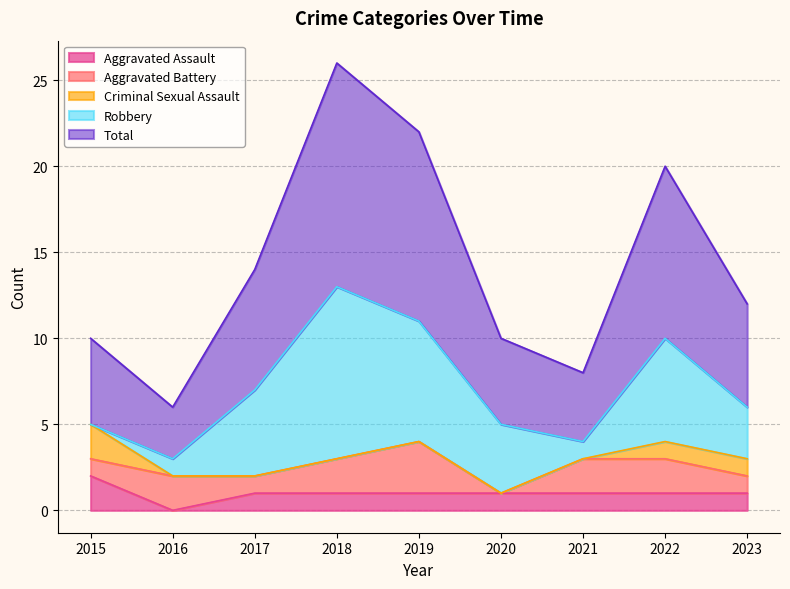

Reading left to right, extract all data points from this chart.

Aggravated Assault: 2015=2	2016=0	2017=1	2018=1	2019=1	2020=1	2021=1	2022=1	2023=1
Aggravated Battery: 2015=1	2016=2	2017=1	2018=2	2019=3	2020=0	2021=2	2022=2	2023=1
Criminal Sexual Assault: 2015=2	2016=0	2017=0	2018=0	2019=0	2020=0	2021=0	2022=1	2023=1
Robbery: 2015=0	2016=1	2017=5	2018=10	2019=7	2020=4	2021=1	2022=6	2023=3
Total: 2015=5	2016=3	2017=7	2018=13	2019=11	2020=5	2021=4	2022=10	2023=6